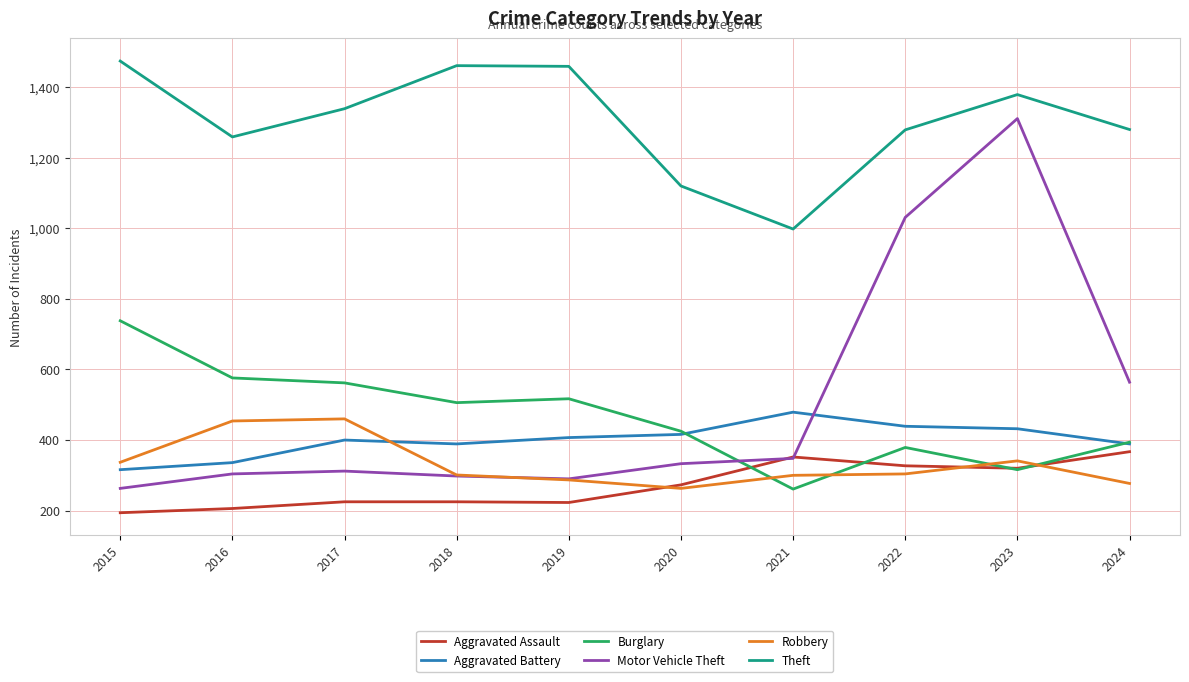

What is the total value across all series at 2016?

3135